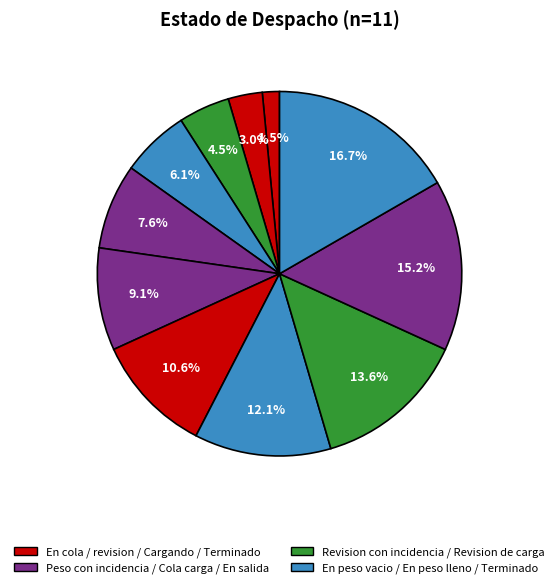

Rank the categories by value from highest to lowest.

Terminado, En salida, Revision de carga, En peso lleno, Cargando productos, En cola de carga, Peso vacio con incidencia, En peso vacio, Revision con incidencia, En revision, En cola de revision